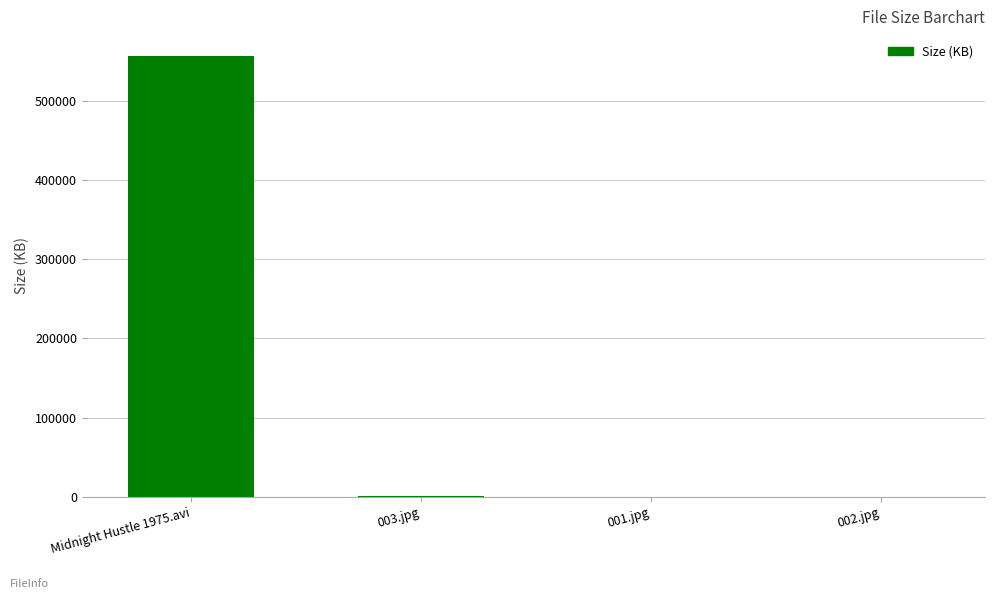

What is the average value?

139257.9